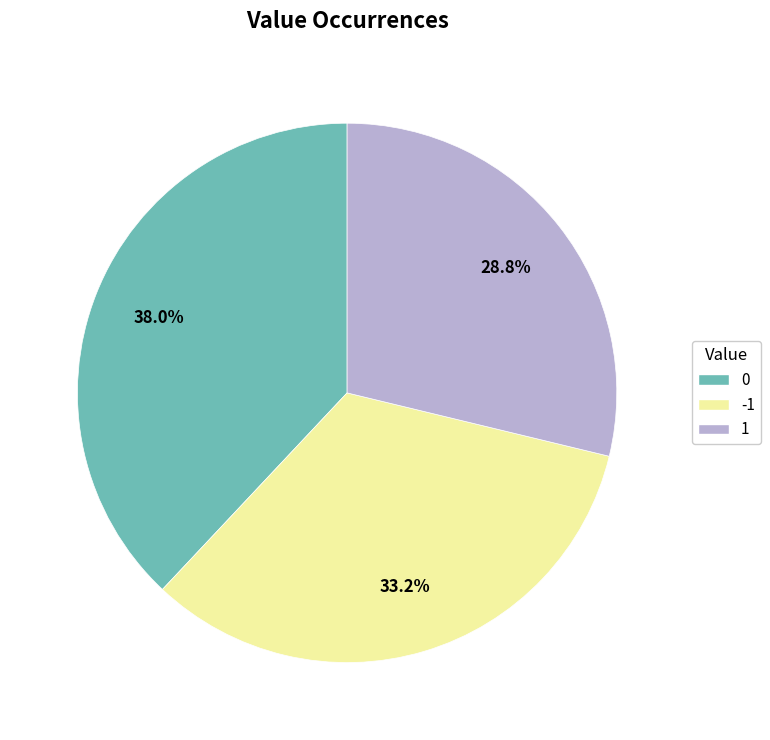

Does -1 account for over 50% of the chart?

No